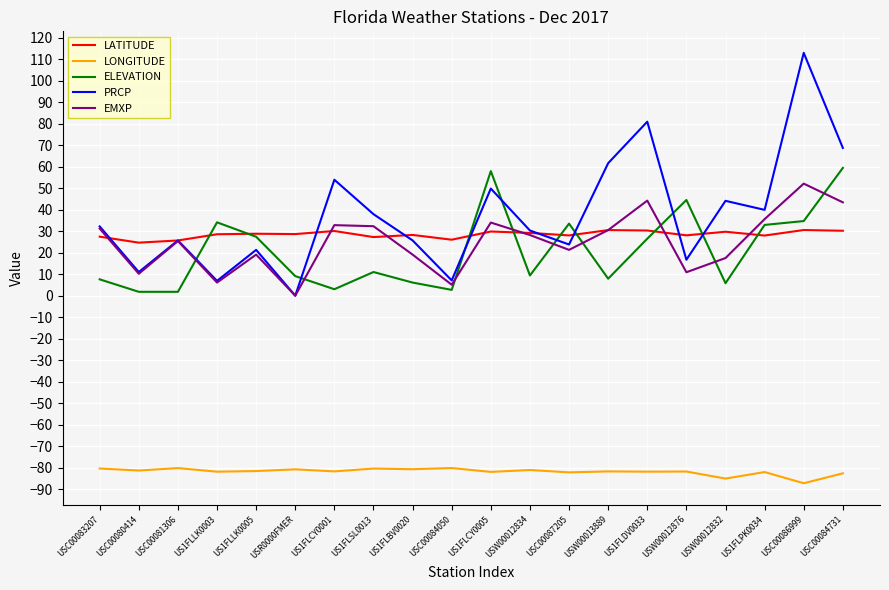

Is this an area chart (filled region under the line)?

No